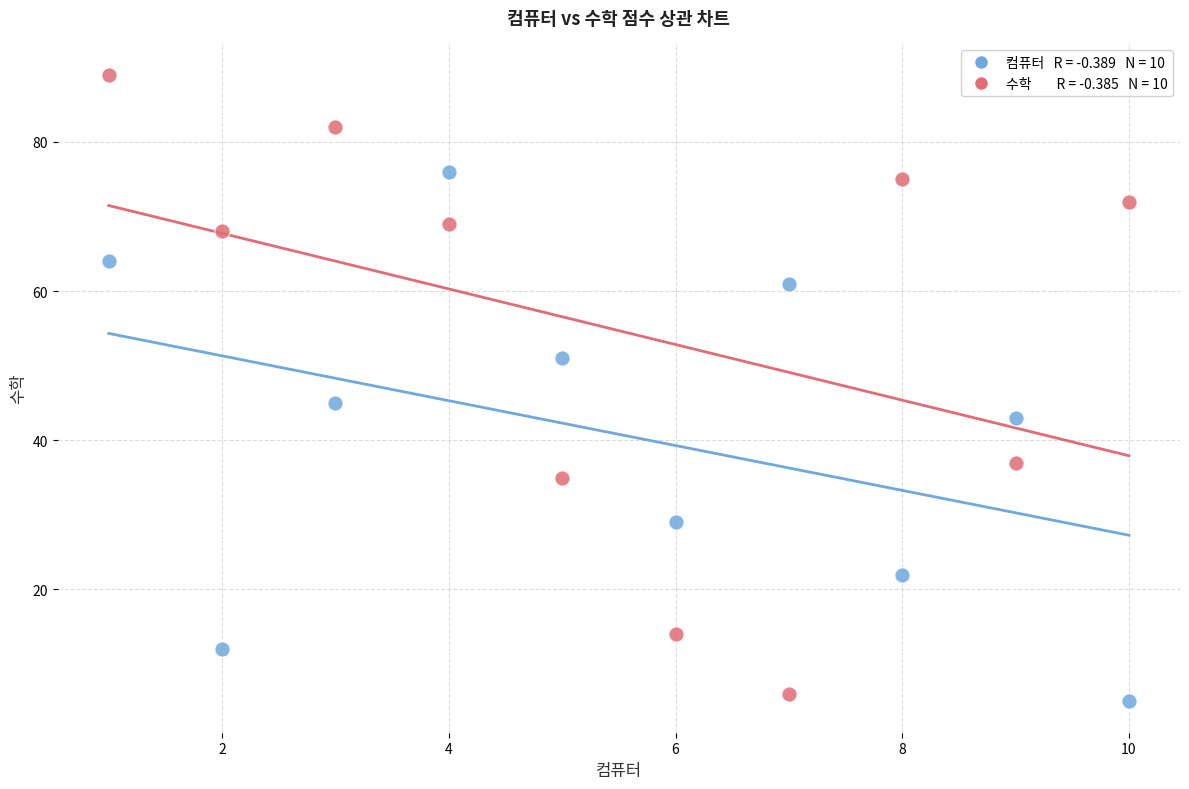

Across all series, what Y value is closest to 47?

45